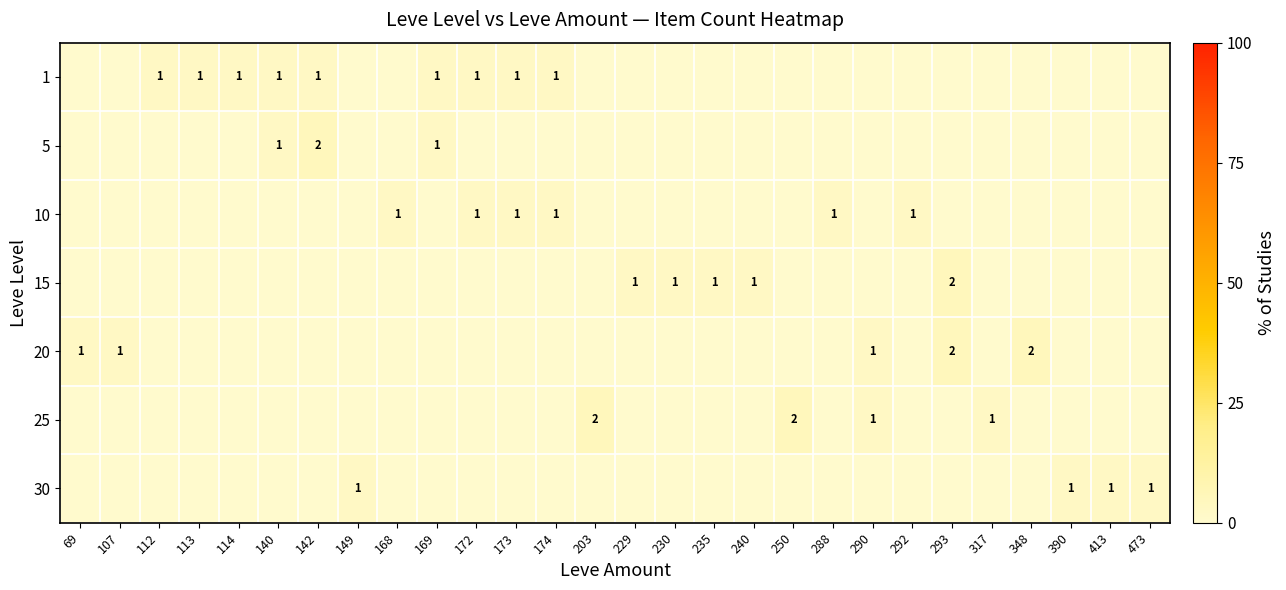

True or false: 10 has a value of 0 at 174.

False